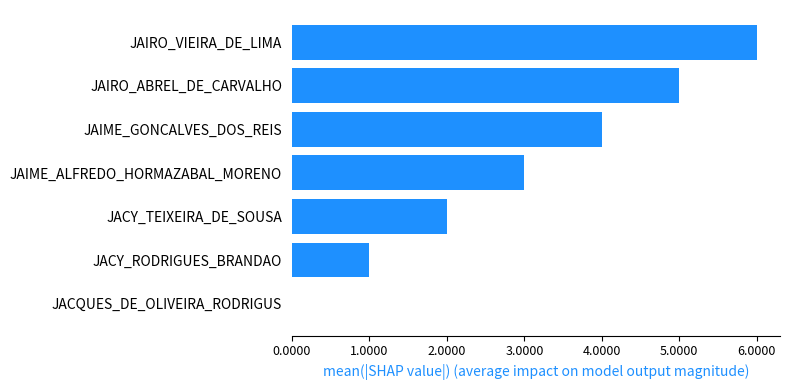

What is the change in value from JACY_RODRIGUES_BRANDAO to JAIME_GONCALVES_DOS_REIS?

+3